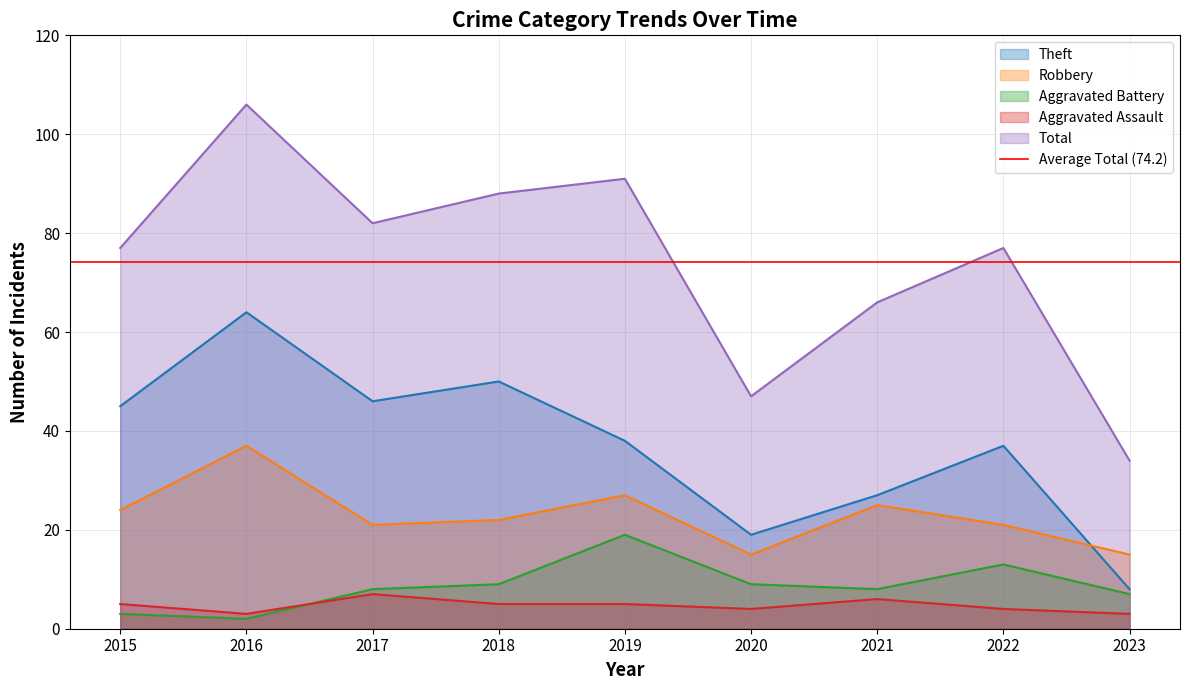

The Theft series shows 37 at 2022. True or false?

True